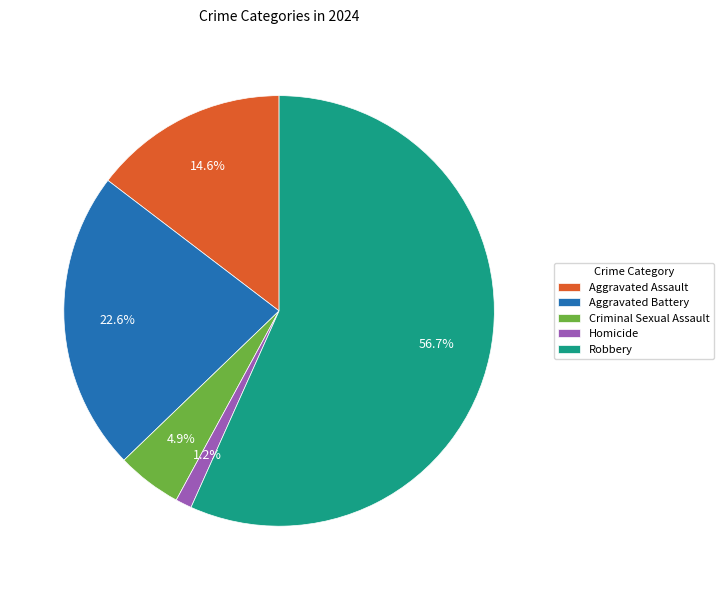

Rank the categories by value from highest to lowest.

Robbery, Aggravated Battery, Aggravated Assault, Criminal Sexual Assault, Homicide